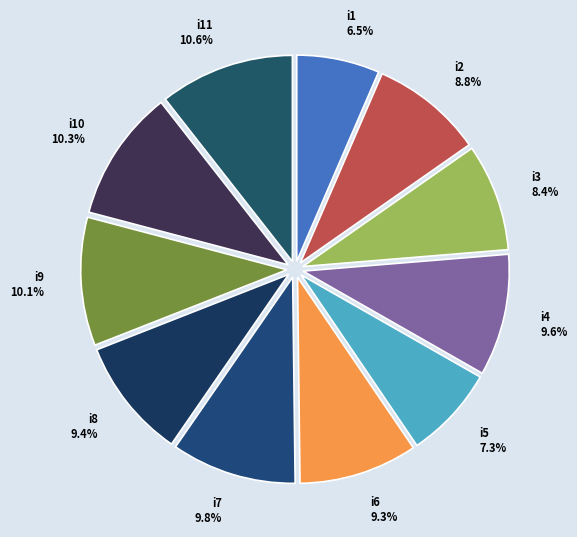

Is i2 the majority of the pie?

No